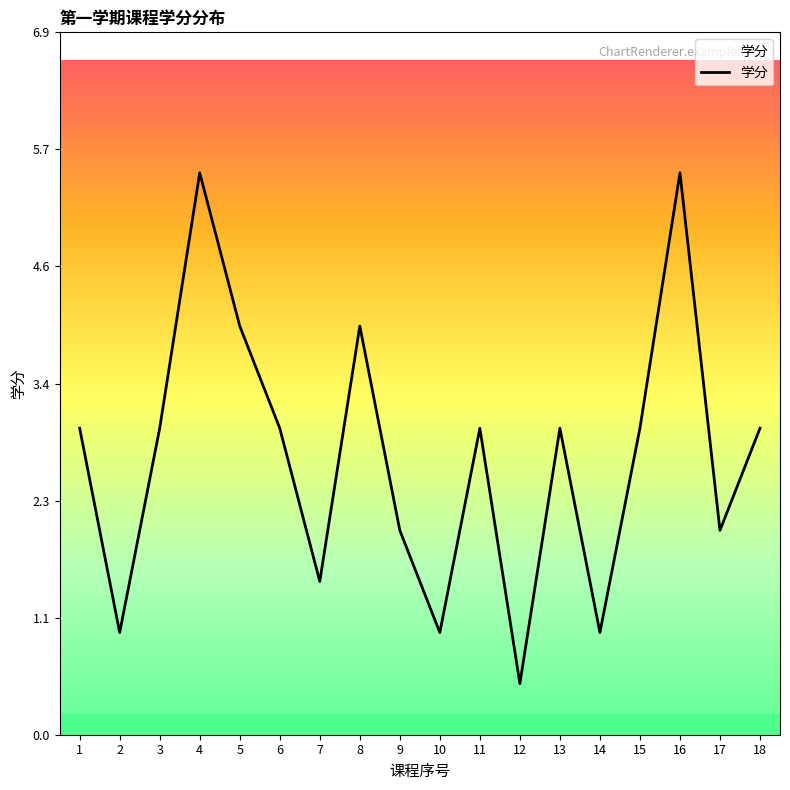

What is the difference between the values at 9 and 3?

1.0